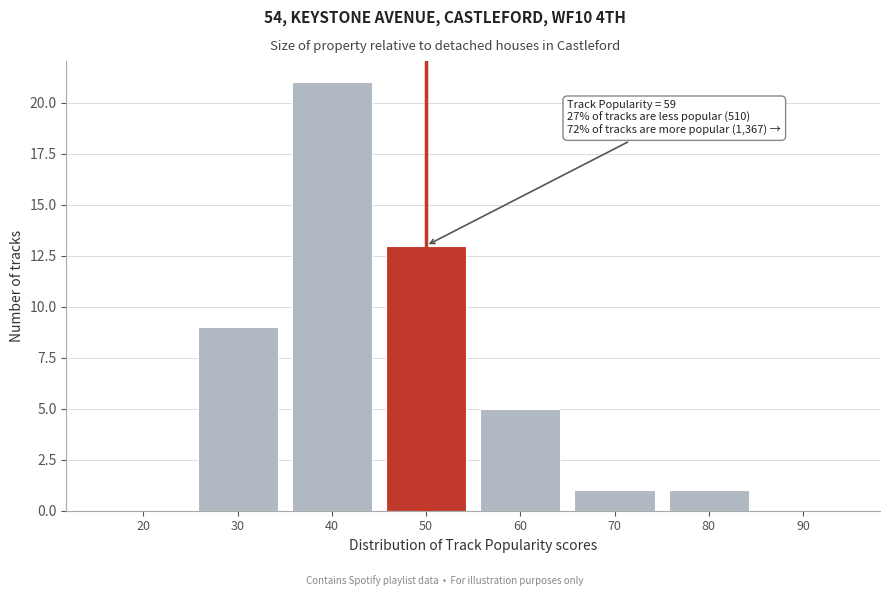

Reading left to right, extract all data points from this chart.

20=0	30=9	40=21	50=13	60=5	70=1	80=1	90=0